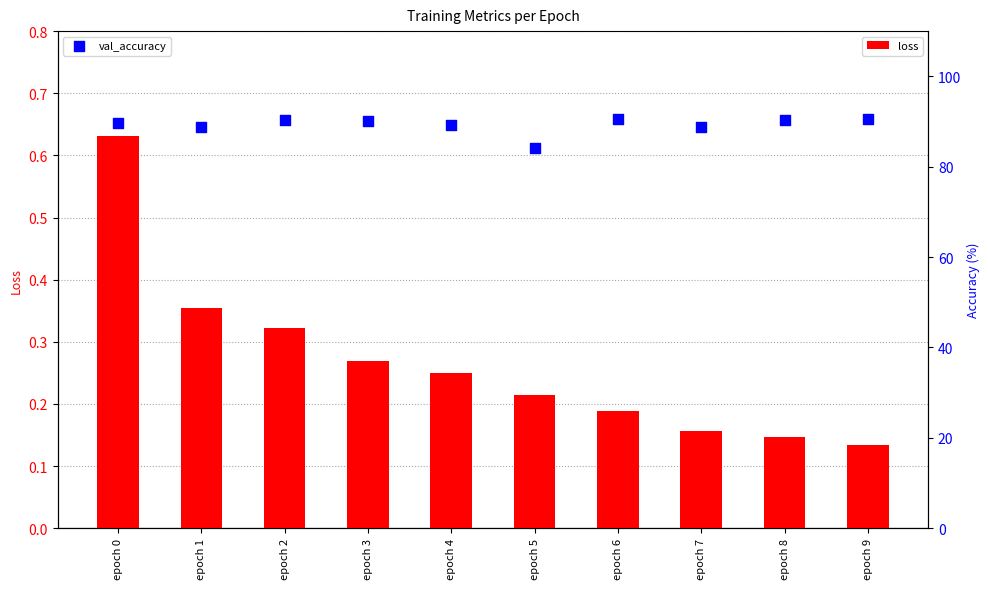

Is the value of loss at epoch 3 greater than the value of val_accuracy at epoch 0?

No